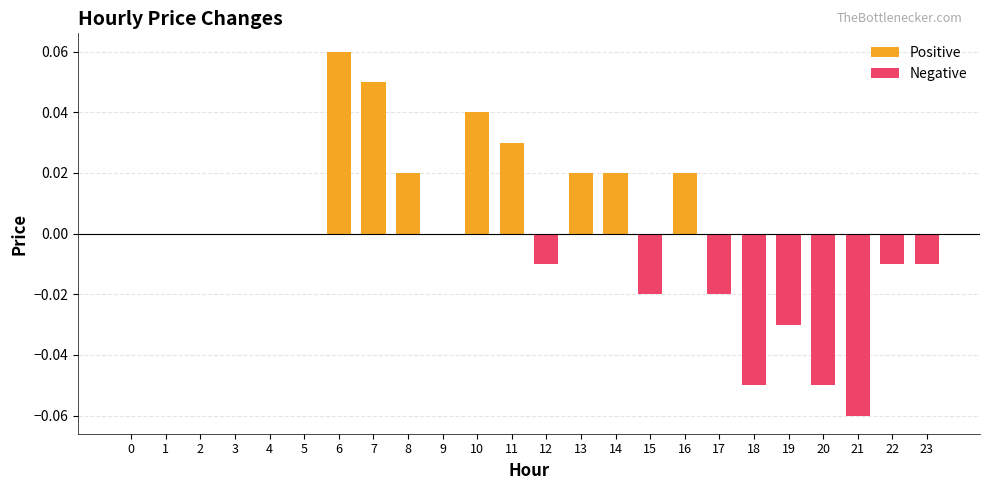

Between 11 and 20, which is larger?

11